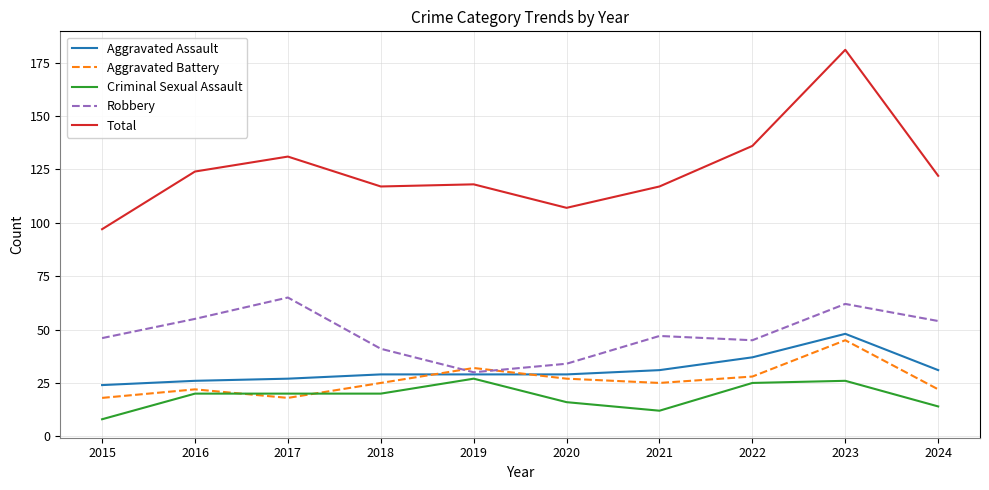

What is the smallest value displayed?

8